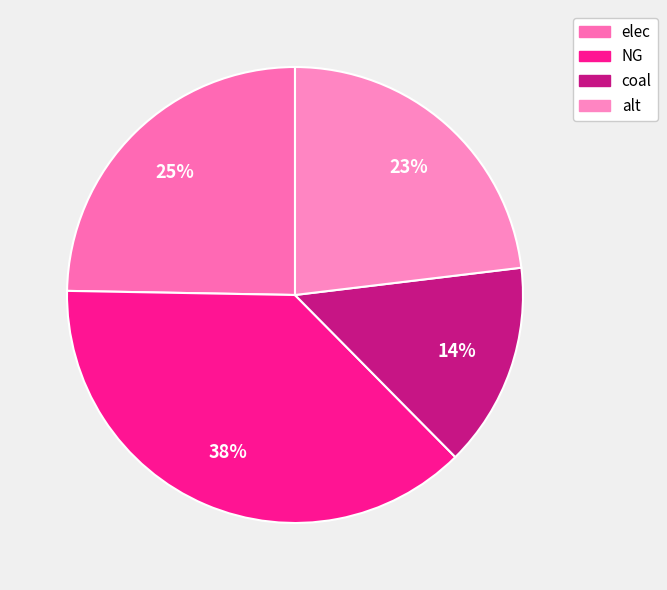

Does elec account for over 50% of the chart?

No